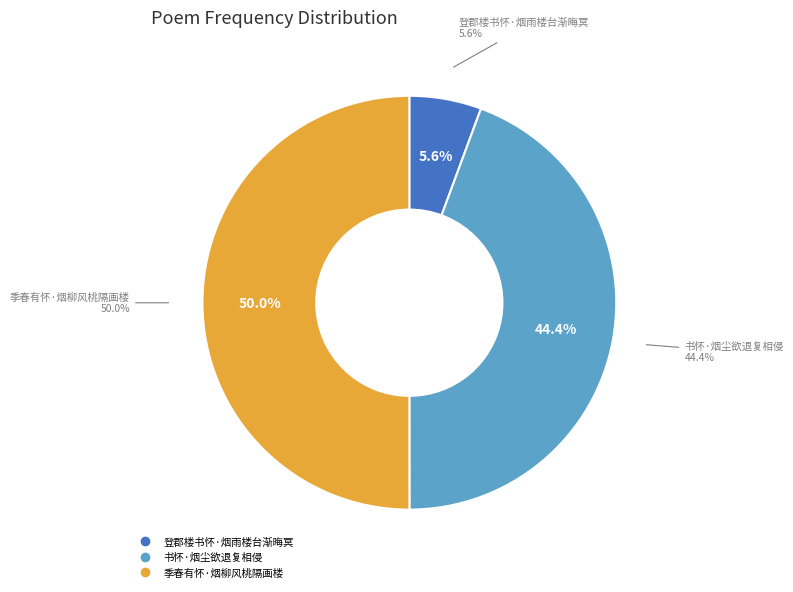

Rank the categories by value from highest to lowest.

季春有怀·烟柳风桃隔画楼, 书怀·烟尘欲退复相侵, 登郡楼书怀·烟雨楼台渐晦冥